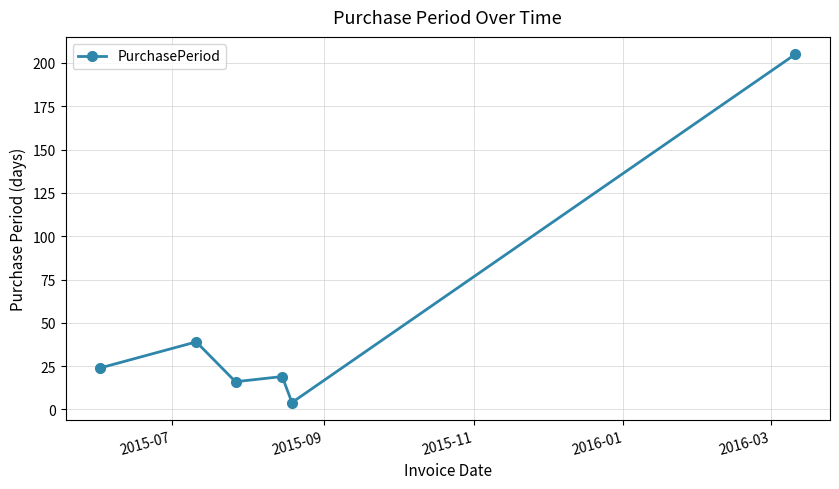

Reading left to right, transcribe all the data shown in this chart.

24	39	16	19	4	205